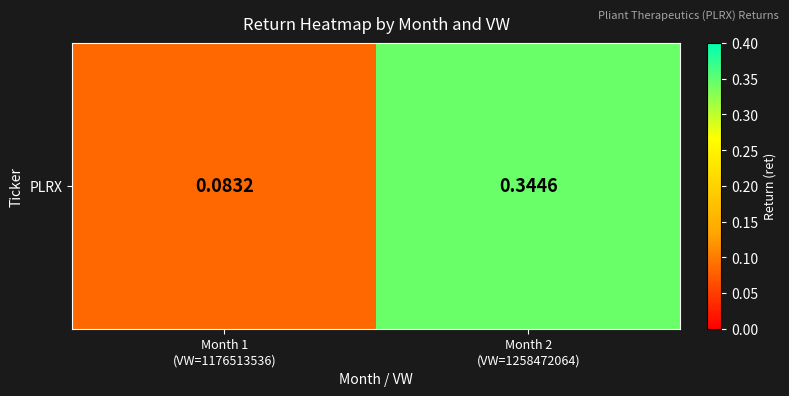

Reading left to right, transcribe all the data shown in this chart.

Month 1
(VW=1176513536)=0.1	Month 2
(VW=1258472064)=0.3